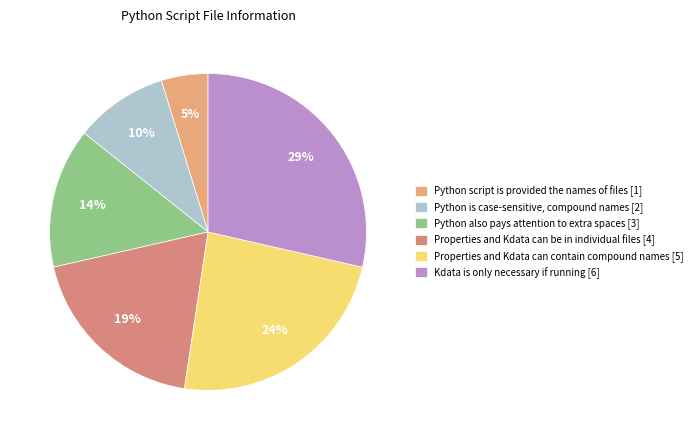

Which has a higher value, Python script is provided the names of files [1] or Python also pays attention to extra spaces [3]?

Python also pays attention to extra spaces [3]